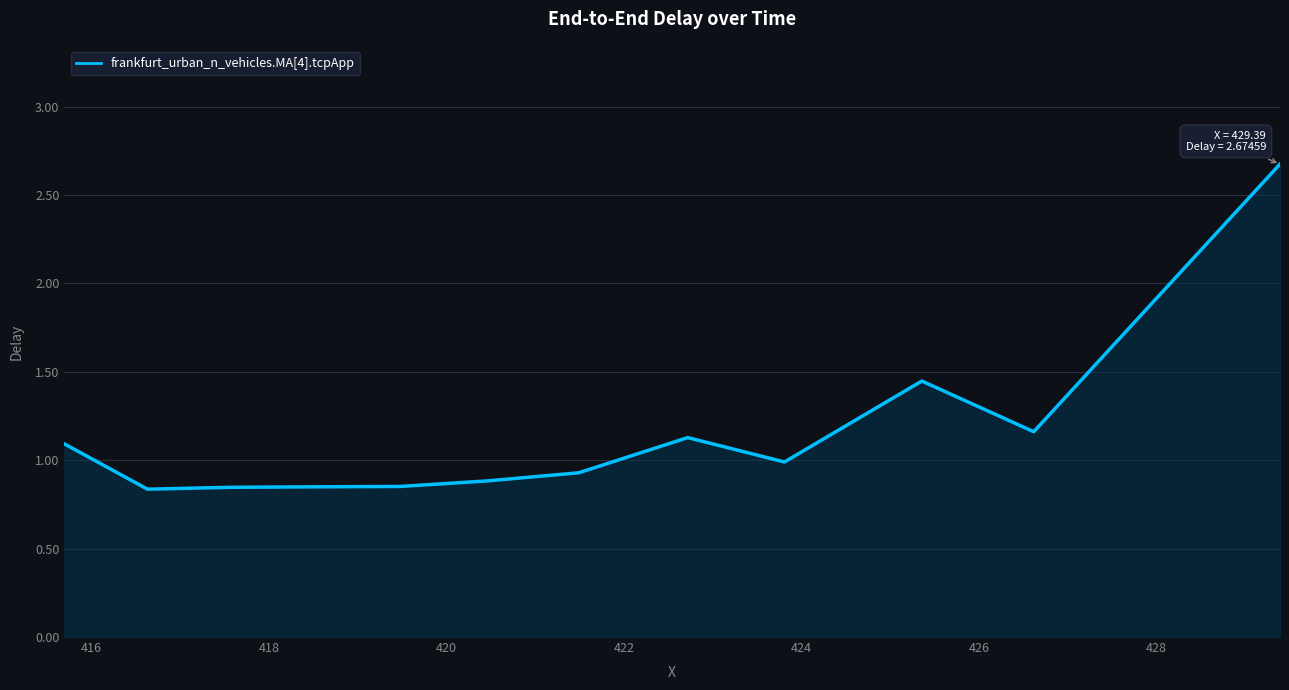

What is the difference between the second highest and second lowest values?

0.6